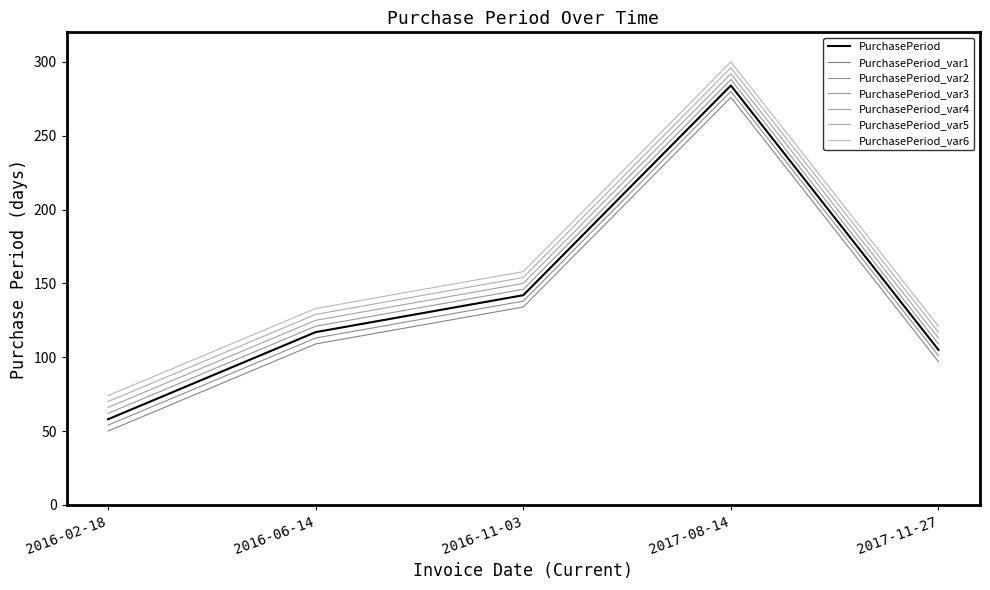

Is this an area chart (filled region under the line)?

No